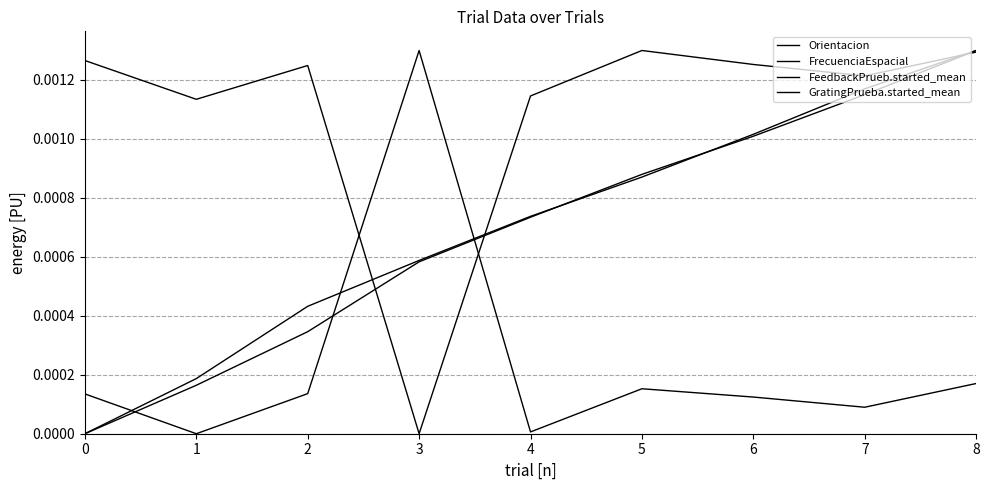

At which label is FrecuenciaEspacial closest to 0?

1